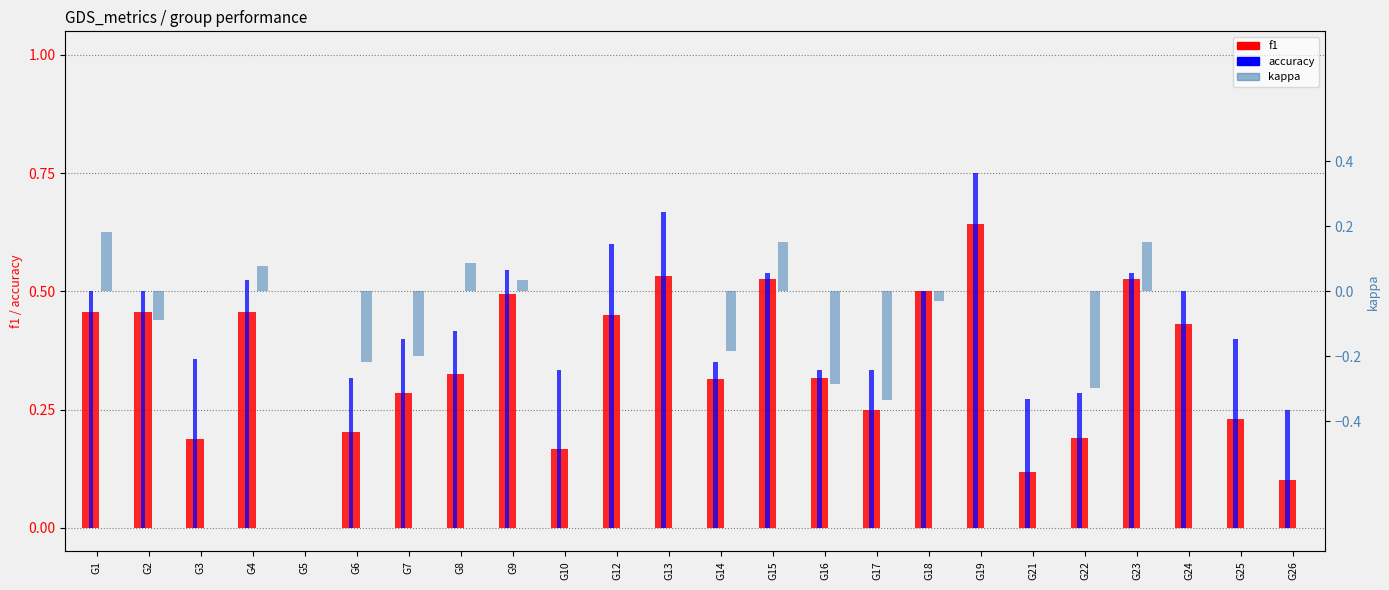

What is the minimum value for kappa?

-0.3